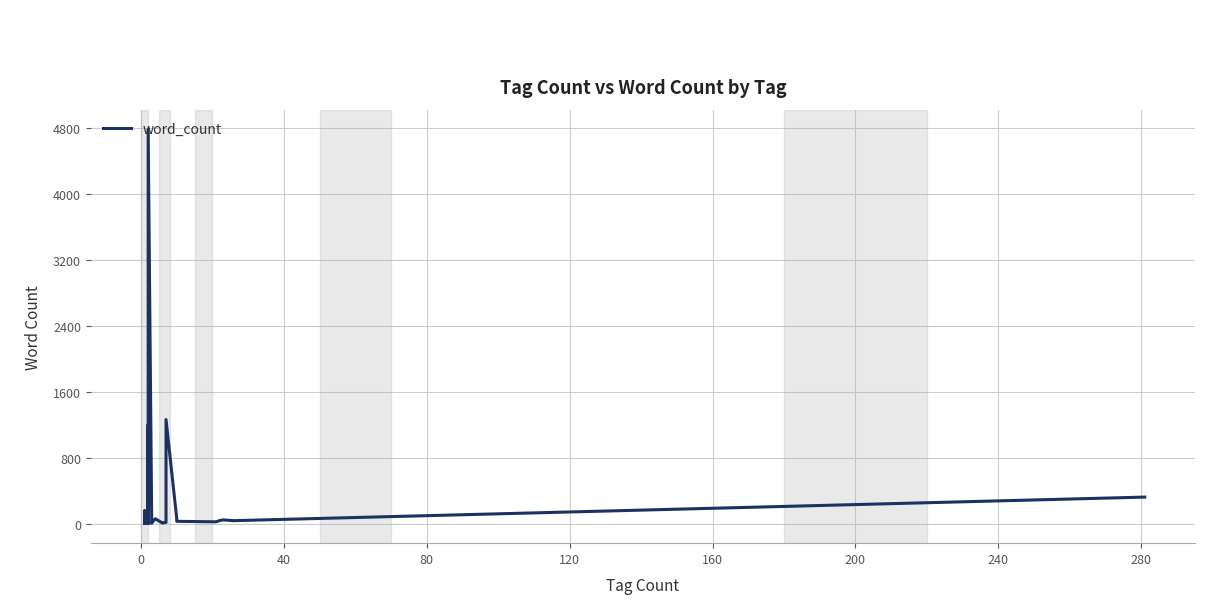

What is the difference between the maximum and second lowest values?

4782